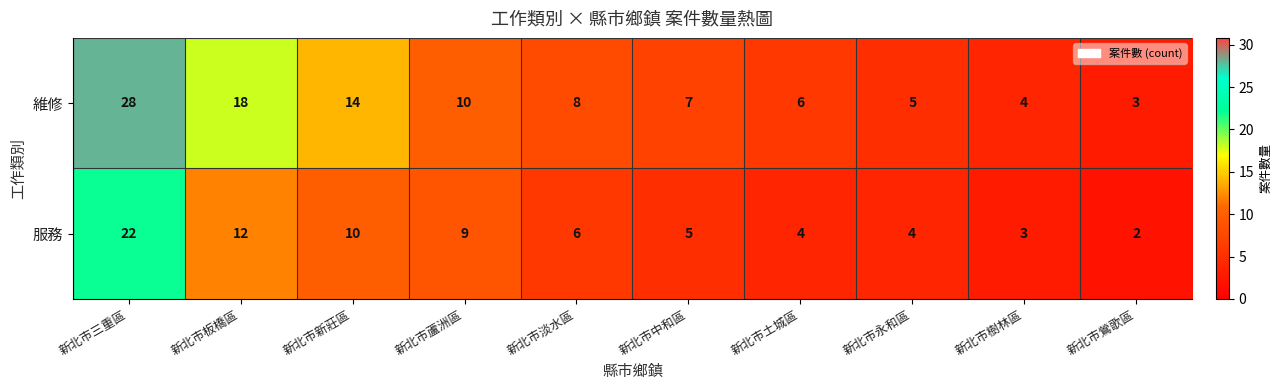

The value of 維修 at 新北市新莊區 is 14. True or false?

True